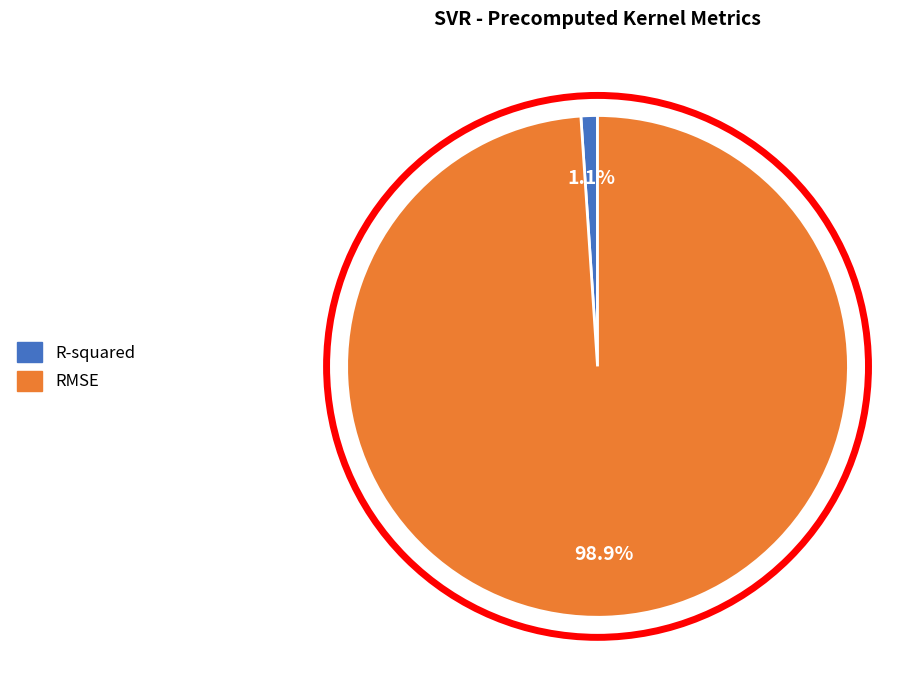

The R-squared slice represents 11% of the pie. True or false?

False